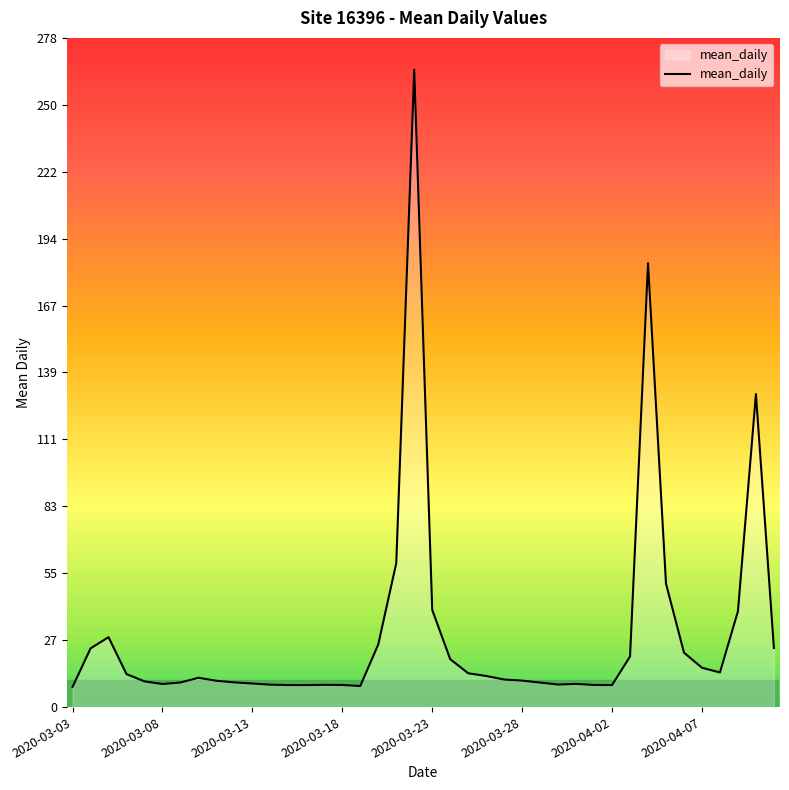

What is the smallest value displayed?

8.4